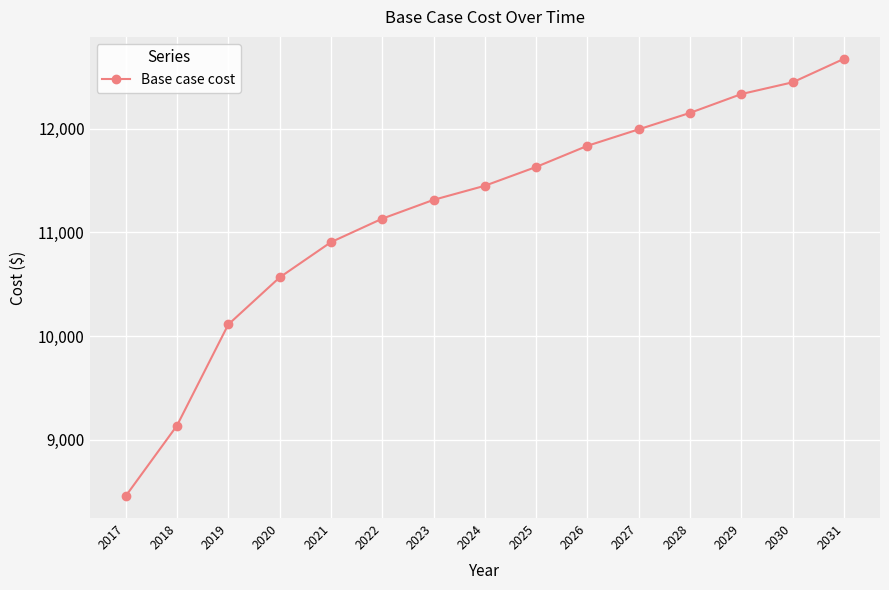

Reading left to right, what are all the values shown in this chart?

8457.7	9137.8	10112.6	10566.0	10906.1	11132.8	11314.1	11450.1	11631.5	11835.5	11994.2	12152.9	12334.3	12447.6	12674.3